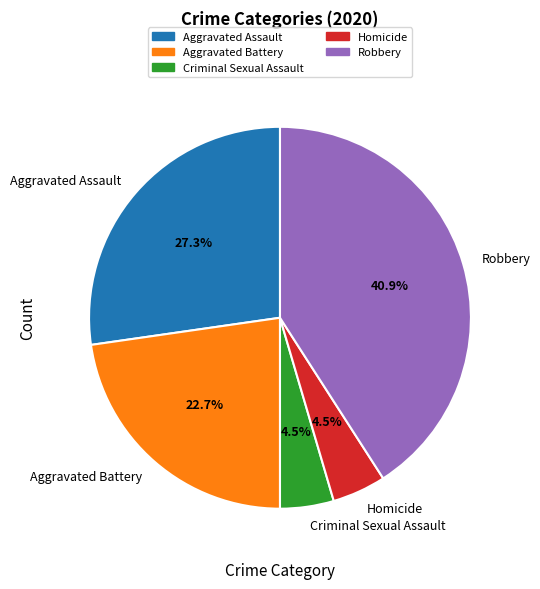

Does Robbery represent more than half of the total?

No